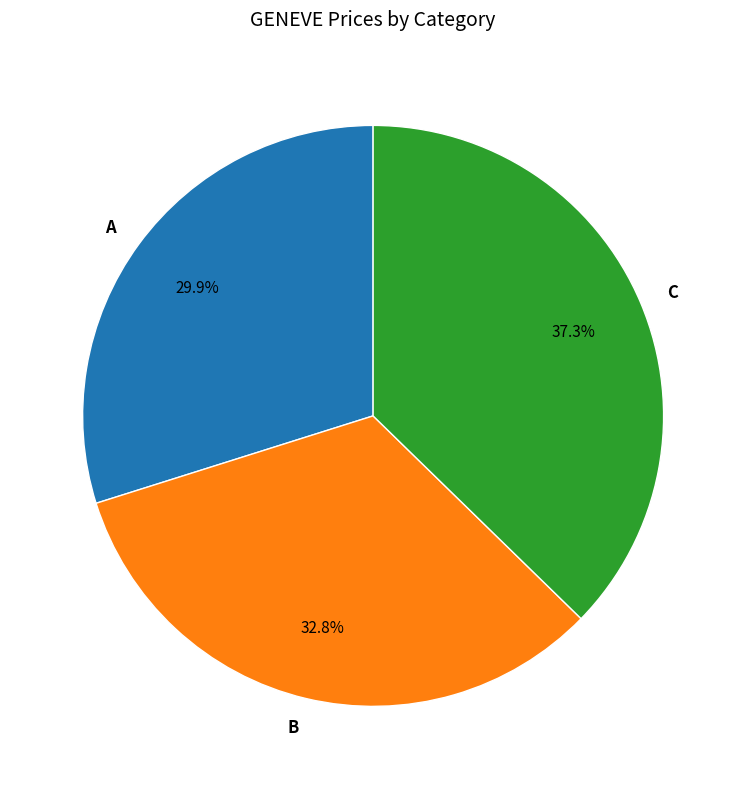

The C slice represents 31% of the pie. True or false?

False